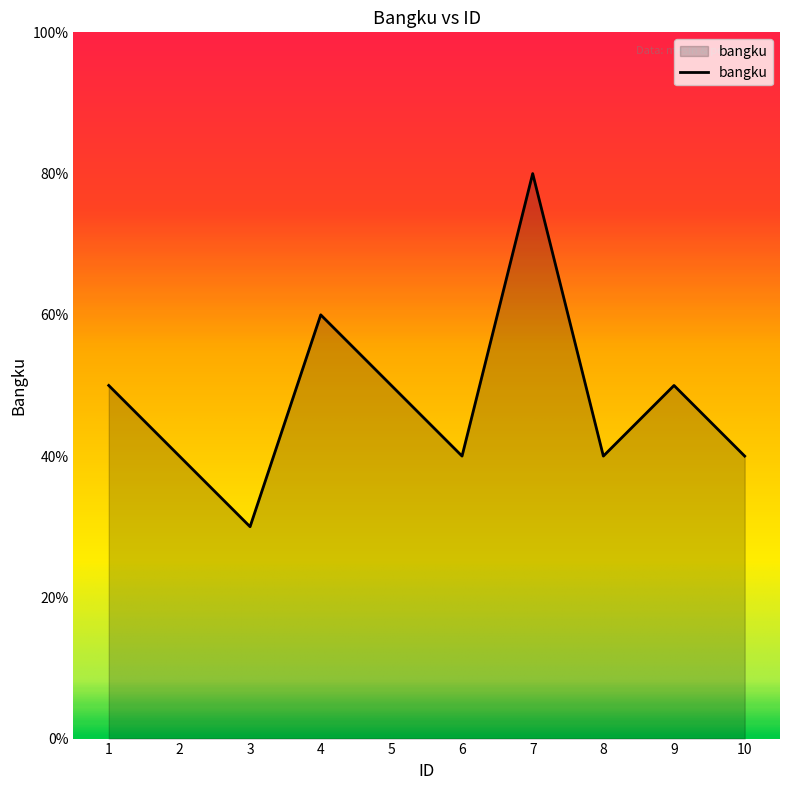

Which has a higher value, 1 or 5?

1